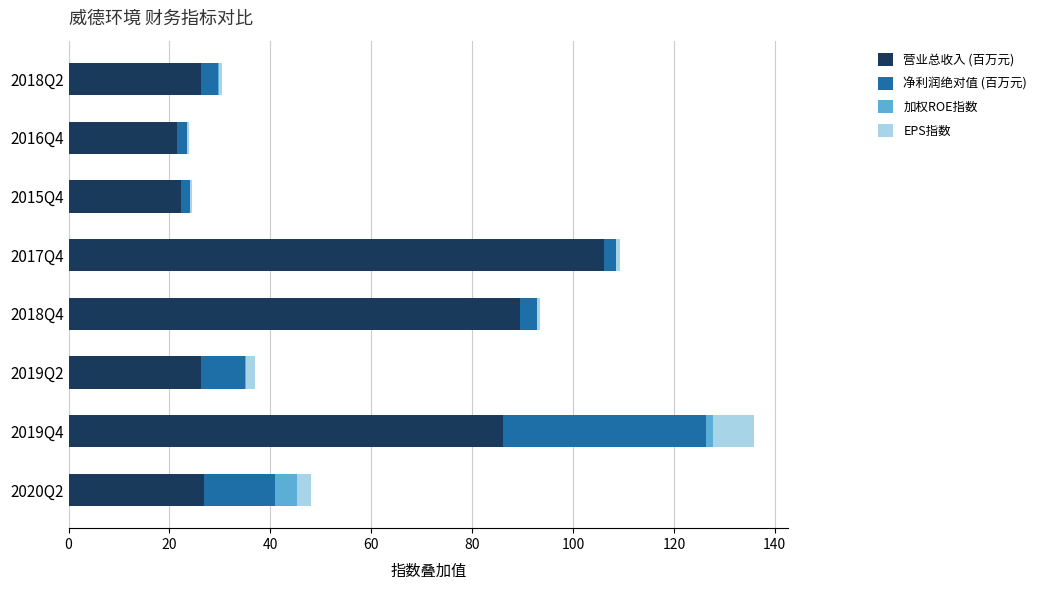

At which label does 营业总收入 (百万元) reach its peak?

2017Q4